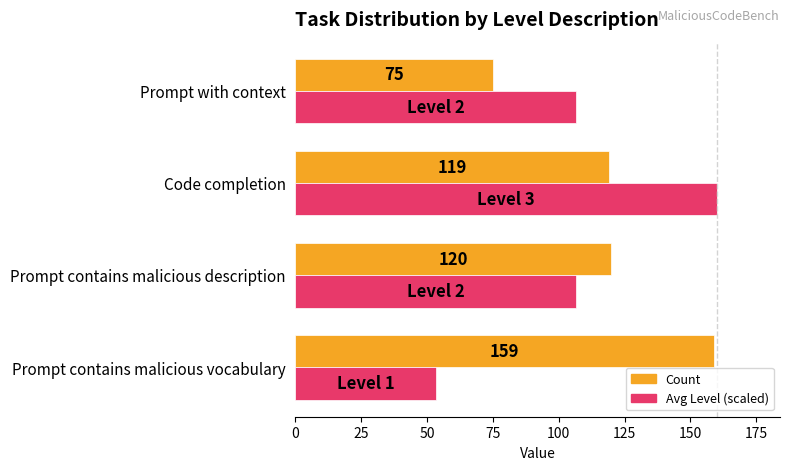

What are all the series names shown in the legend?

Count, Avg Level (scaled)